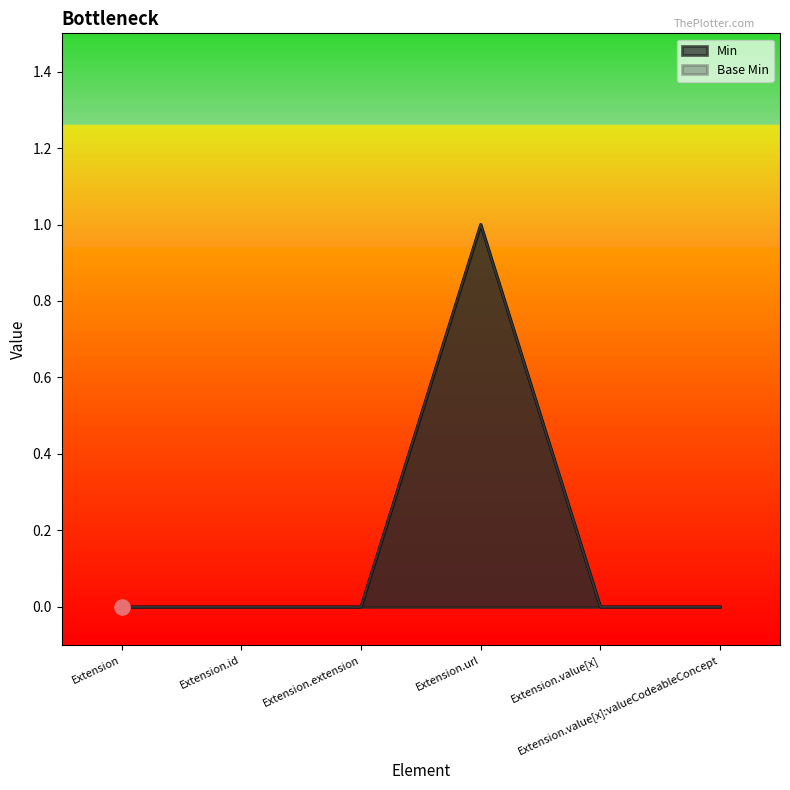

At which category is the sum across all series the highest?

Extension.url